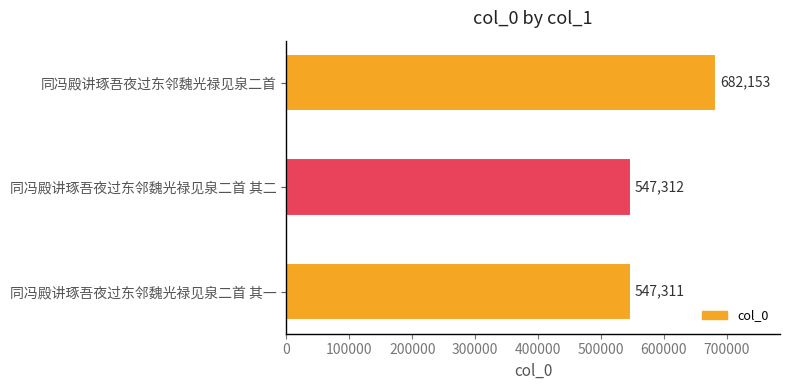

List the labels in order of value, smallest first.

同冯殿讲琢吾夜过东邻魏光禄见泉二首 其一, 同冯殿讲琢吾夜过东邻魏光禄见泉二首 其二, 同冯殿讲琢吾夜过东邻魏光禄见泉二首